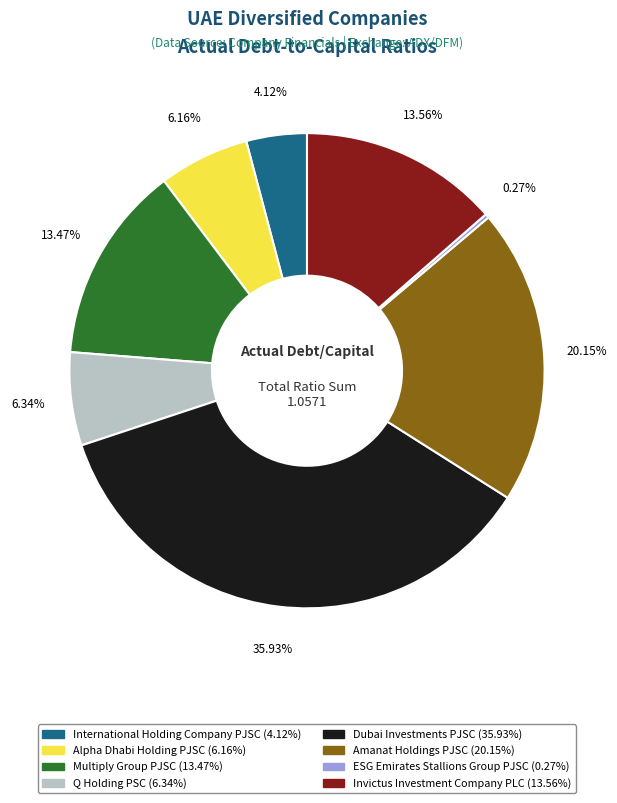

Which category has the biggest portion of the pie?

Dubai Investments PJSC